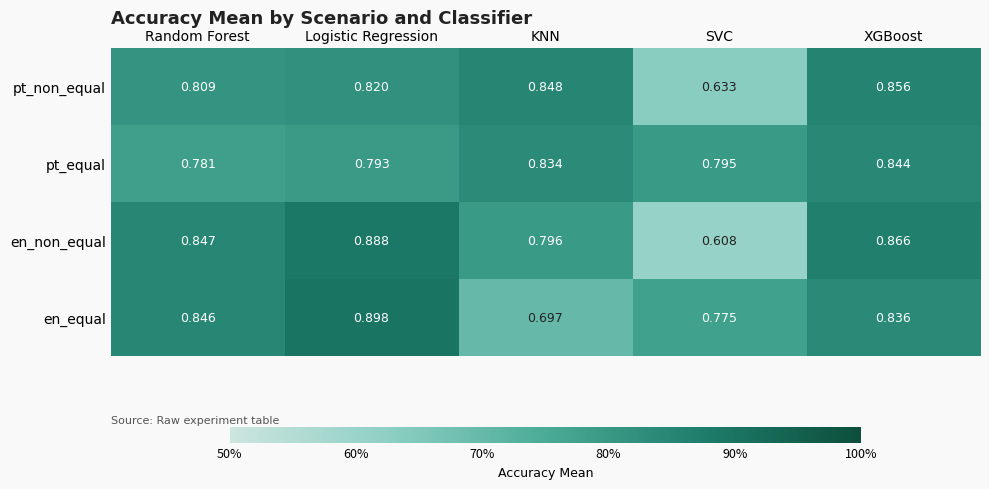

How many series are shown in this chart?

4